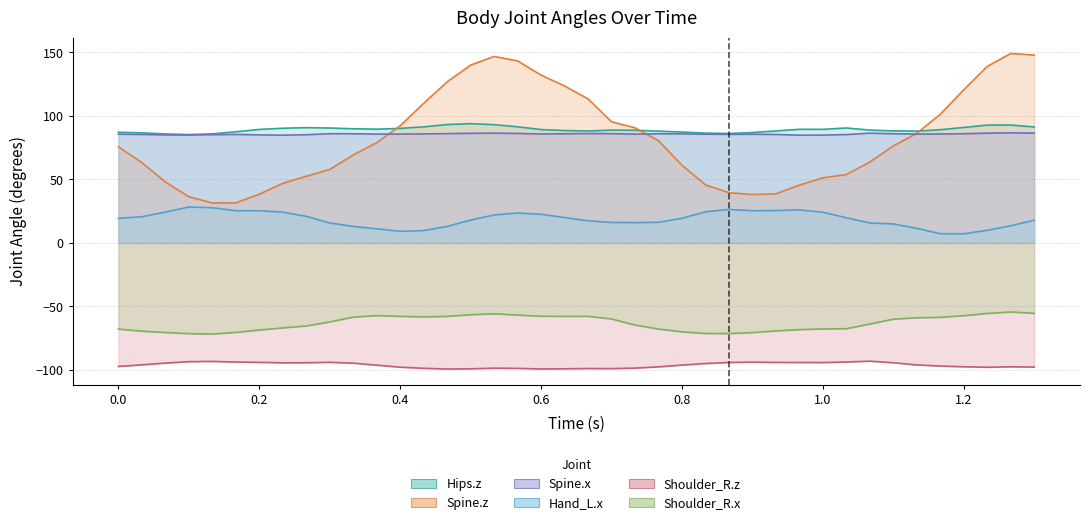

Where is Spine.x nearest to the value 85?

Spine.z